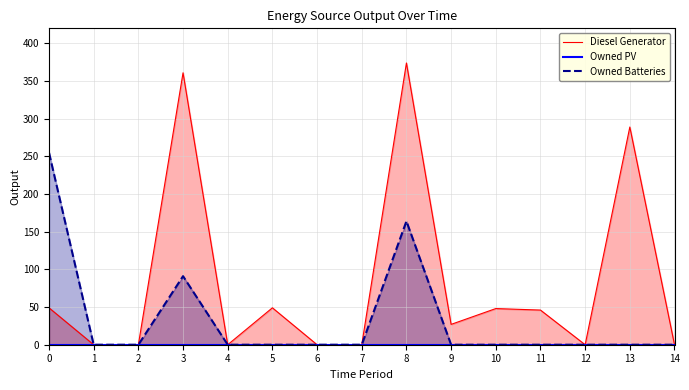

At how many categories does at least one series exceed 231?

4